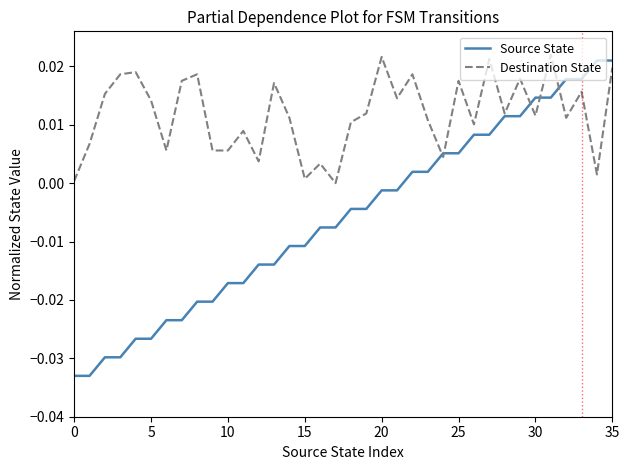

Which series has the largest range (max minus min)?

Source State